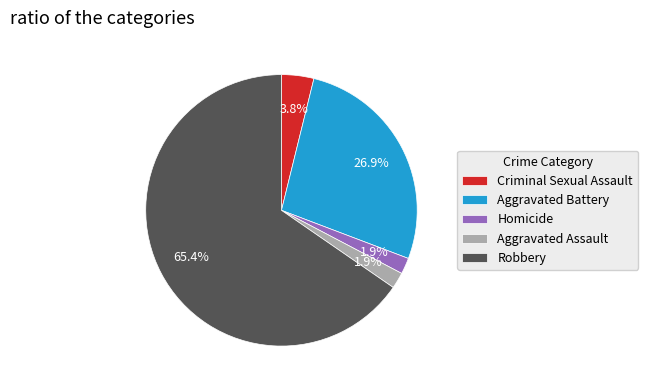

How much of the chart is everything except Criminal Sexual Assault?

96.2%